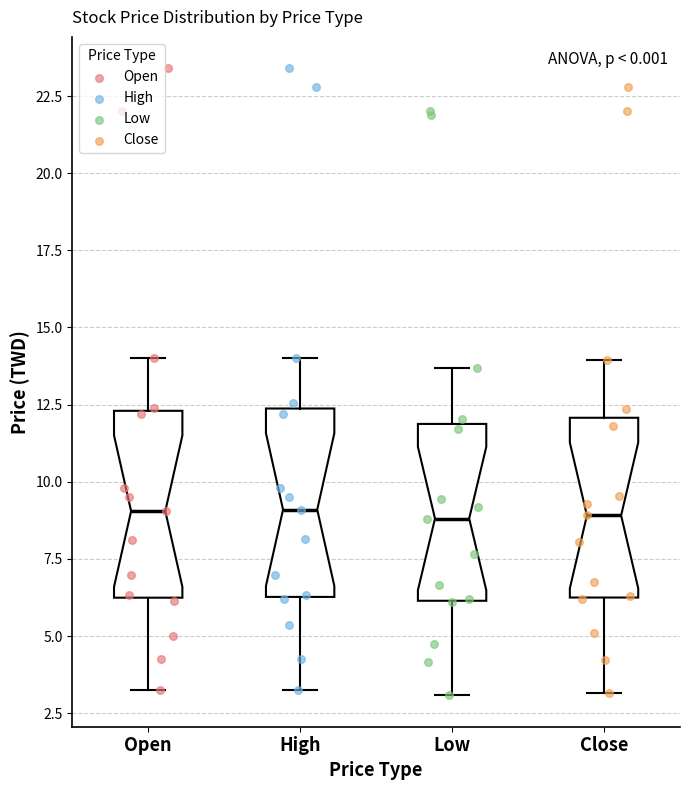

Where does the upper whisker of the box for Open end on the y-axis? The values are not printed on the chart, so give them approximately, as read against the axis.

14.0